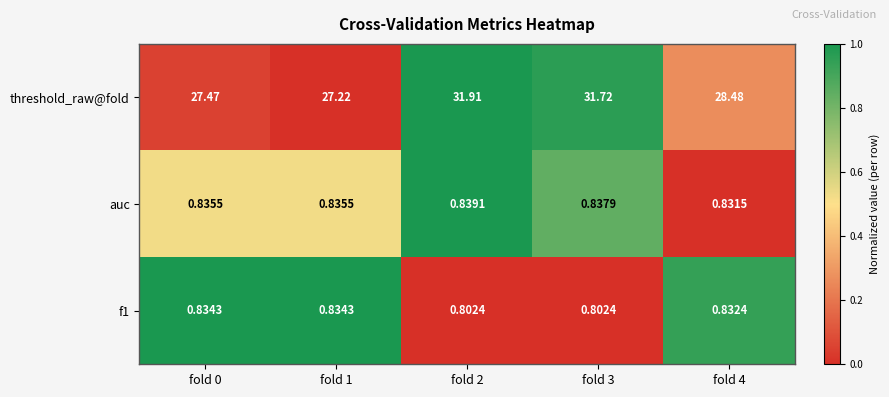

Which series has the largest total across all categories?

threshold_raw@fold